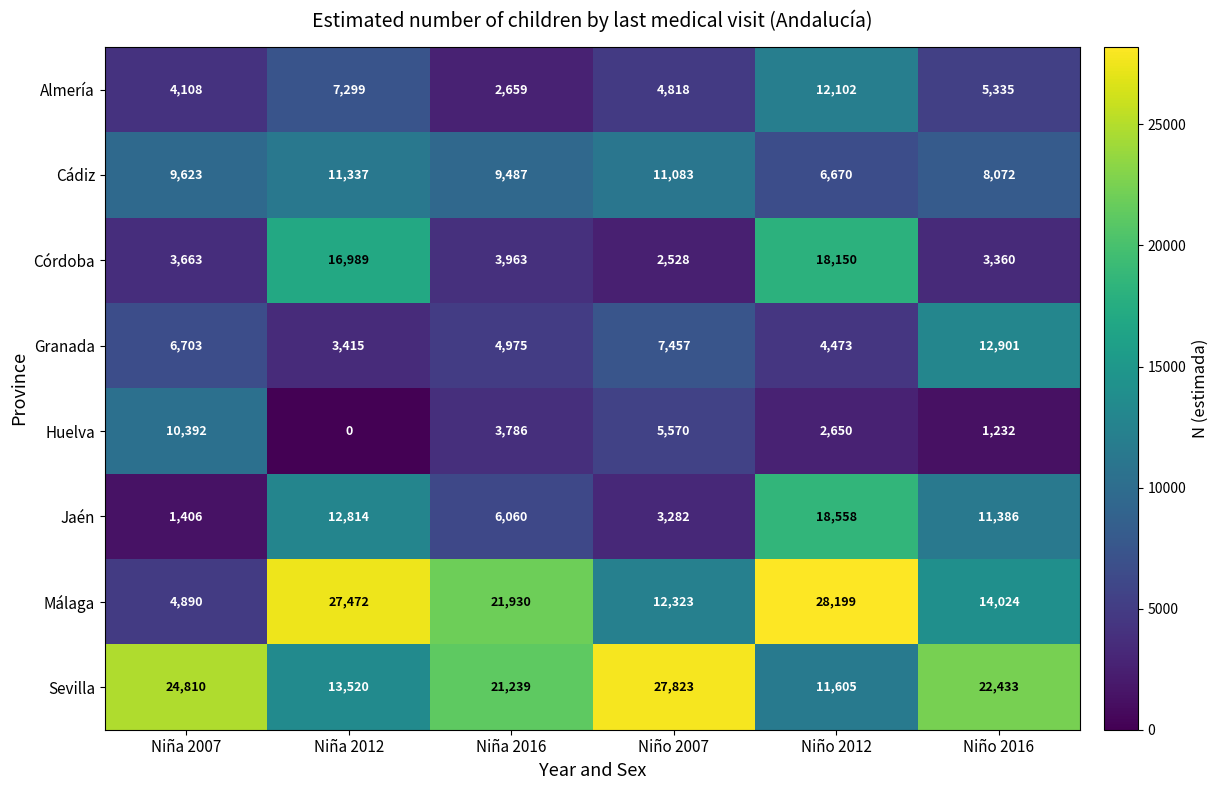

What is the sum of all Granada values?

39924